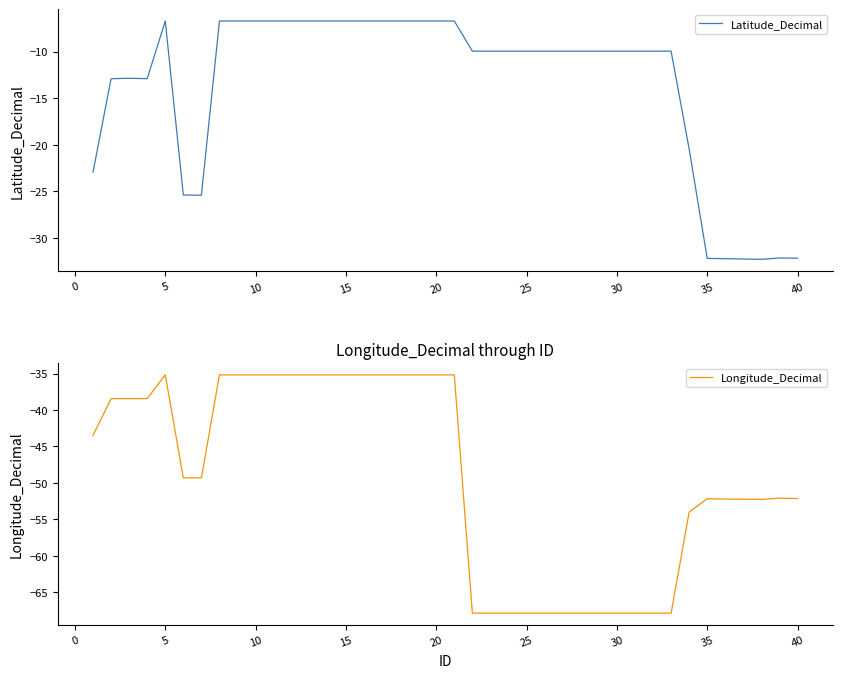

Rank the series by their average value, from lowest to highest.

Longitude_Decimal, Latitude_Decimal